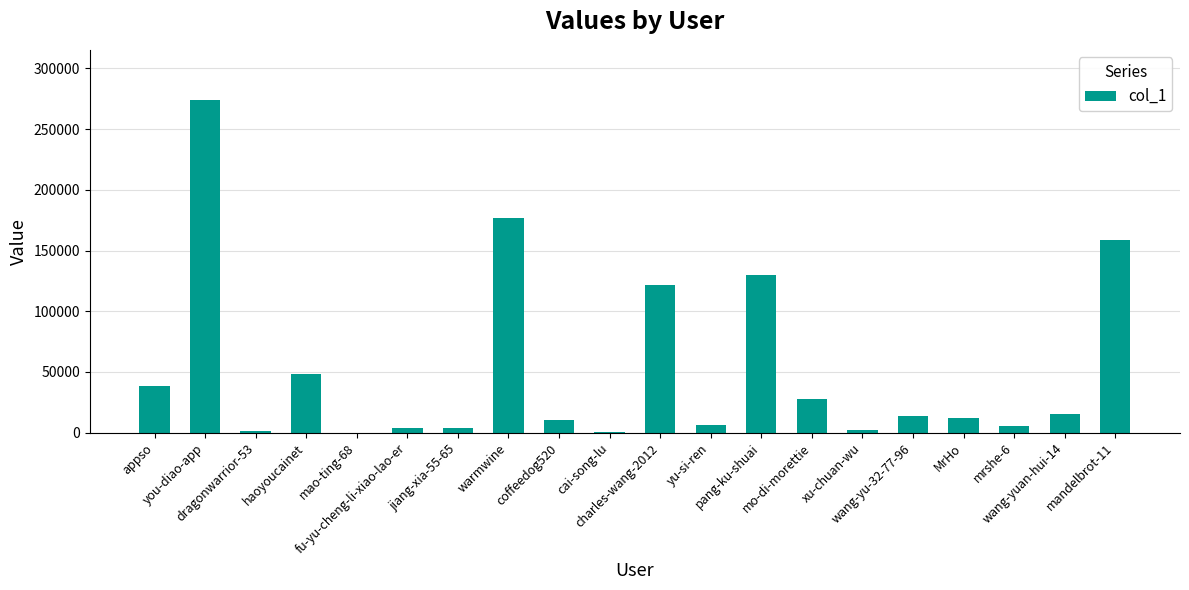

What is the maximum value shown in the chart?

274213